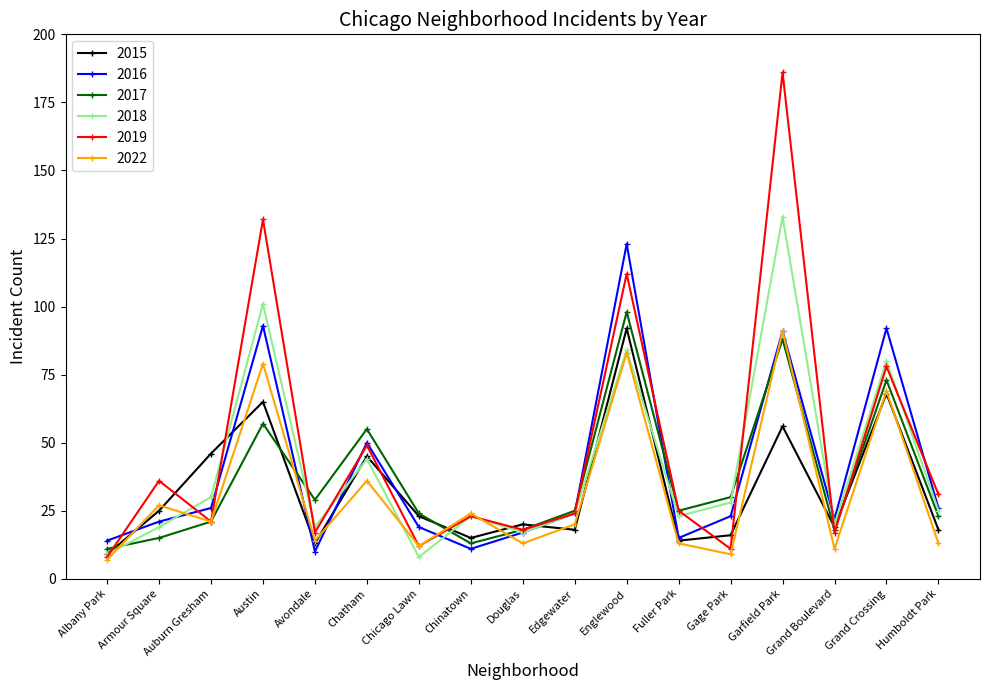

What is the label of the 4th point from the right?

Garfield Park